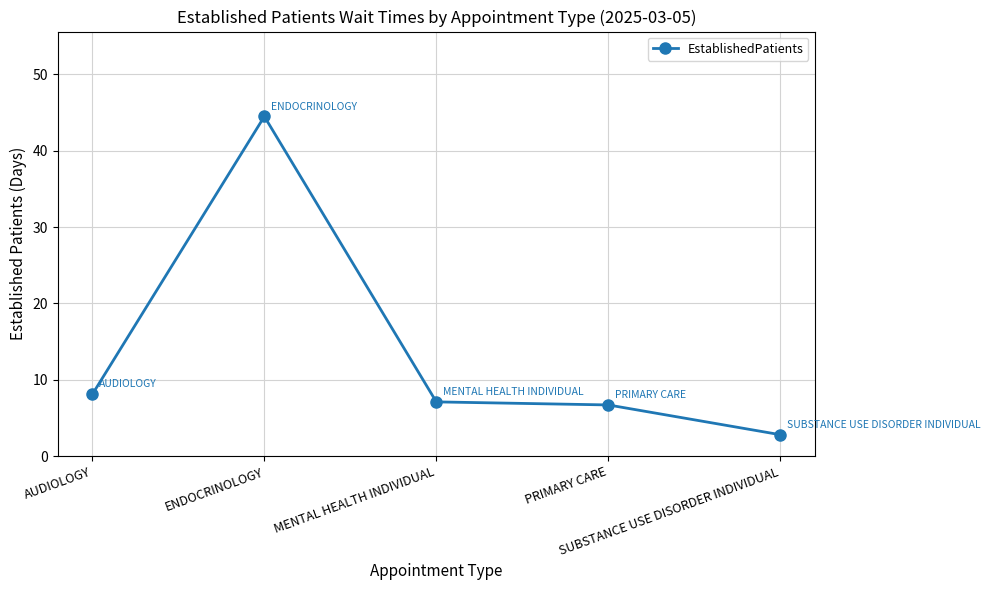

Count the number of data series in this chart.

1